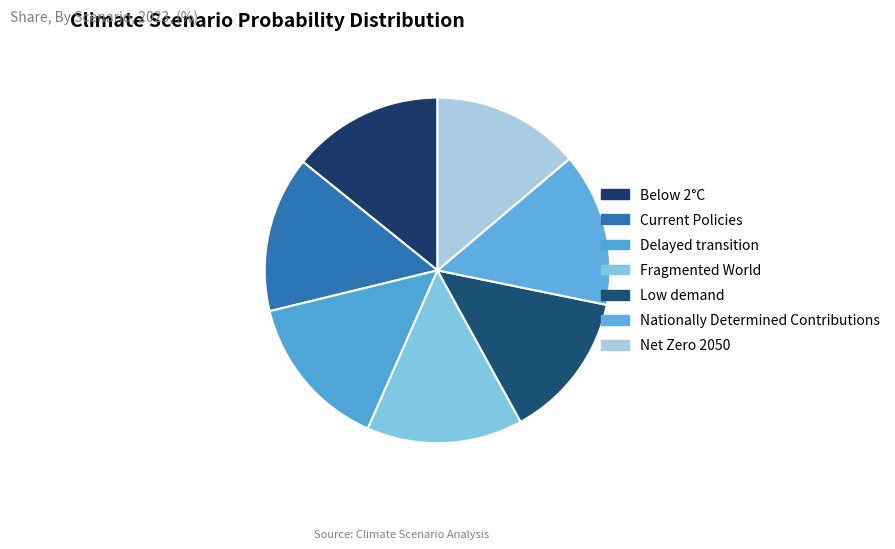

To the nearest percent, what portion does Low demand represent?

14%